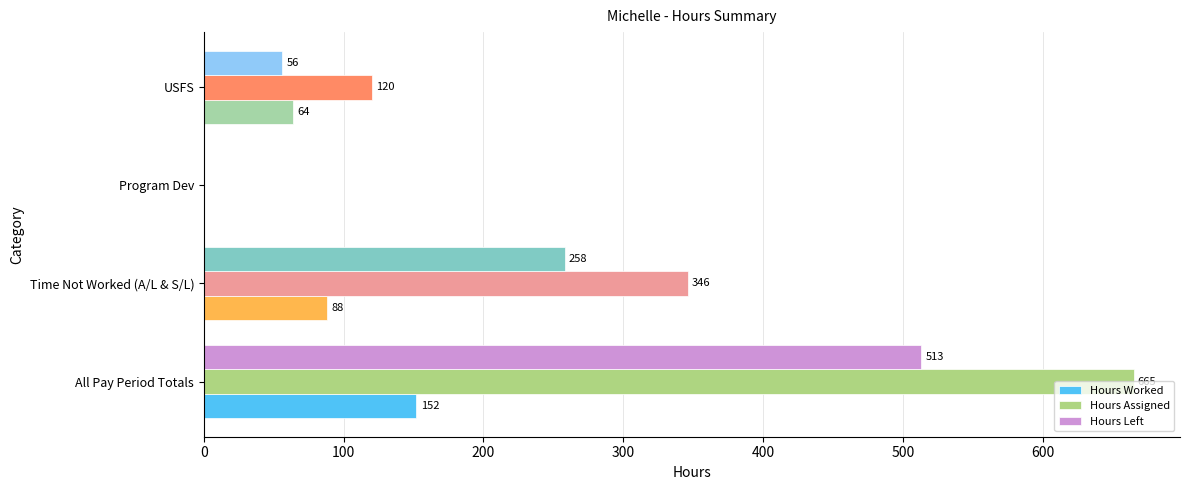

What is the sum of all Hours Worked values?

304